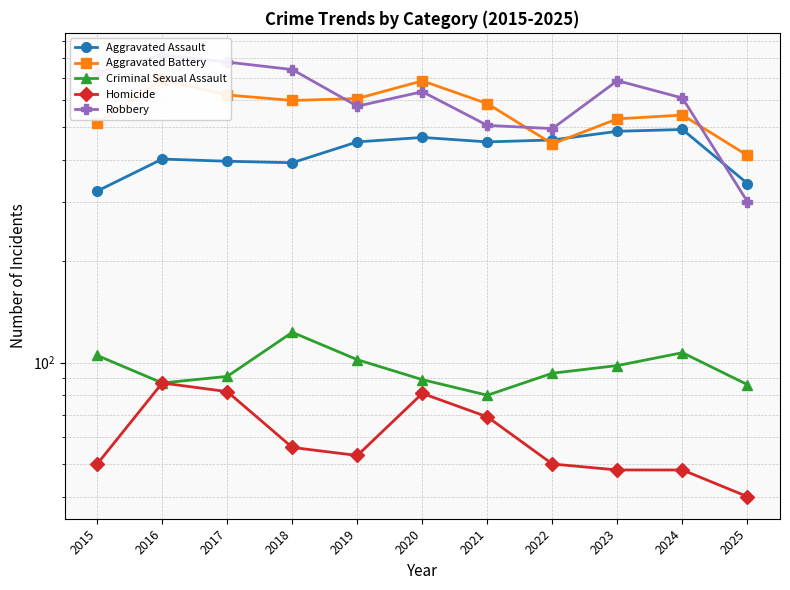

What is the average value of the Aggravated Assault series?

424